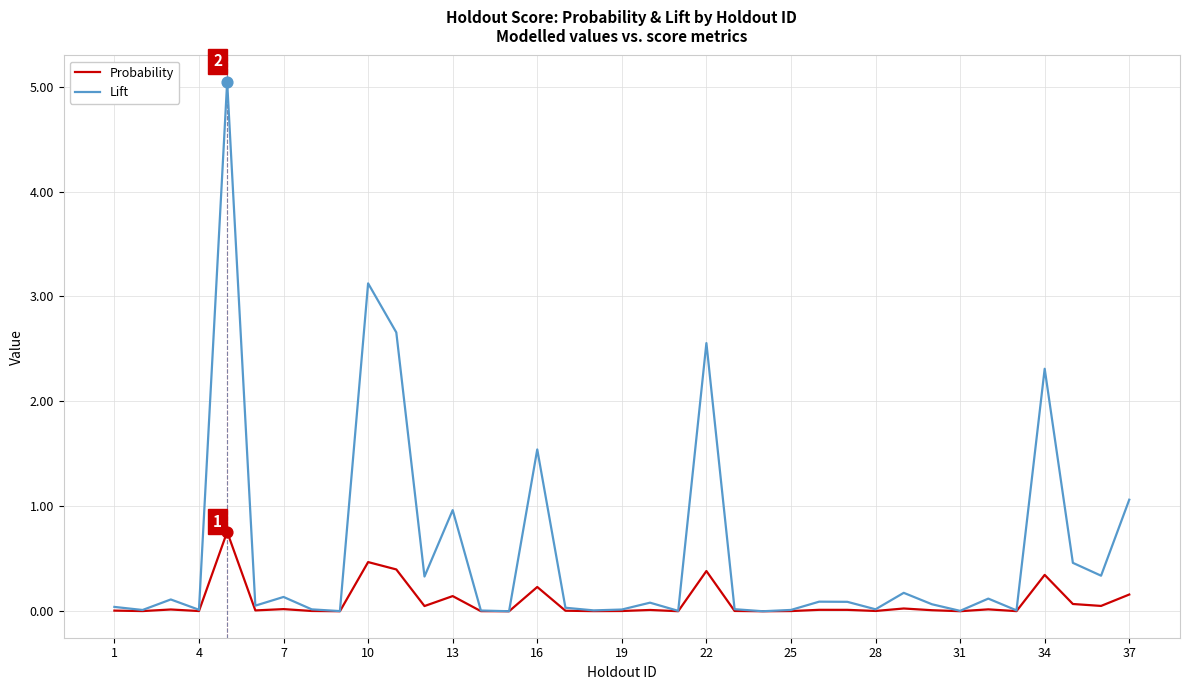

Which series has the largest range (max minus min)?

Lift